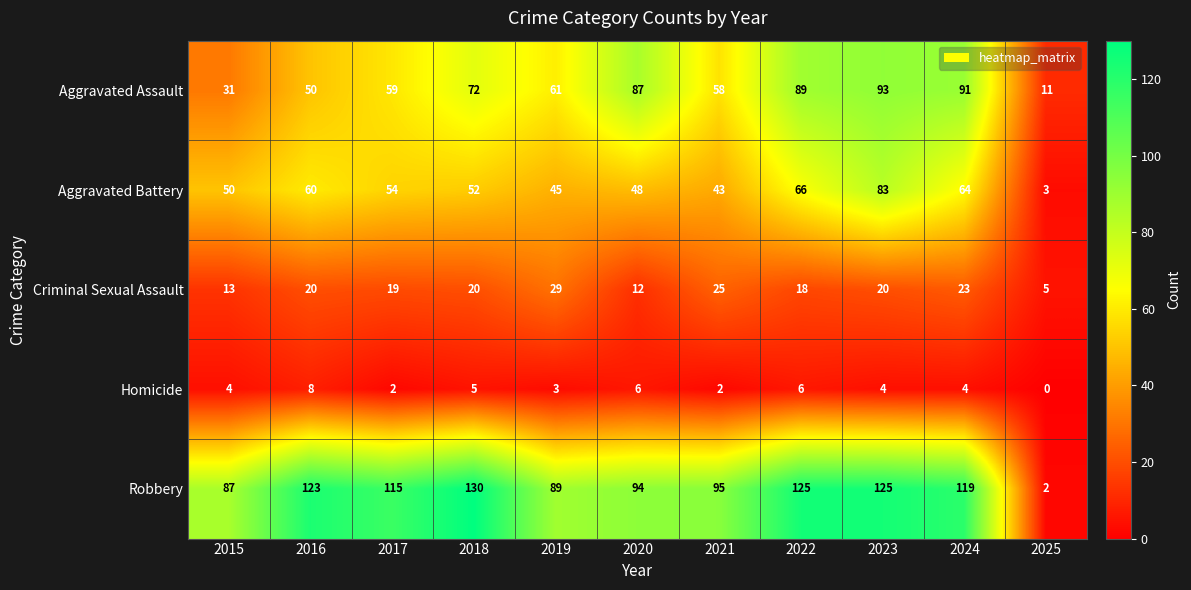

Is it true that Robbery equals 50 at 2021?

False